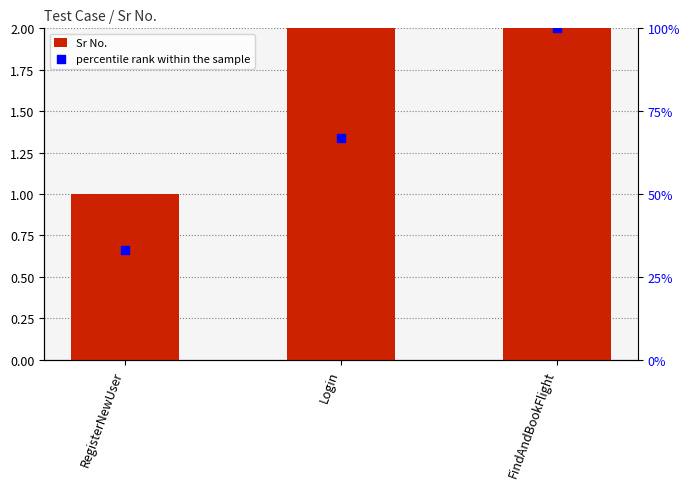

At which category is the sum across all series the highest?

FindAndBookFlight